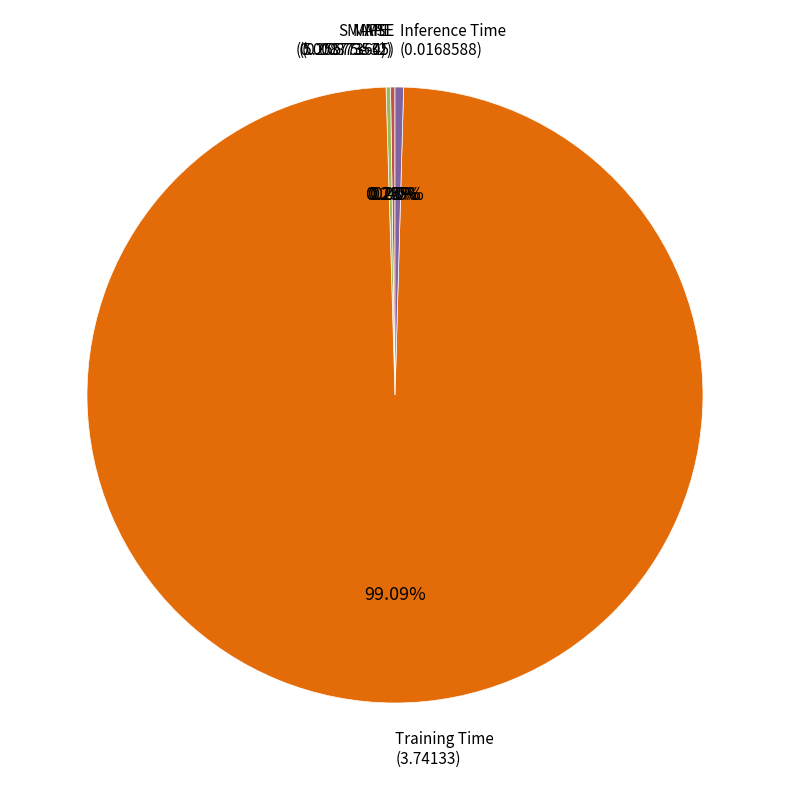

Is there a majority slice in this chart?

Yes